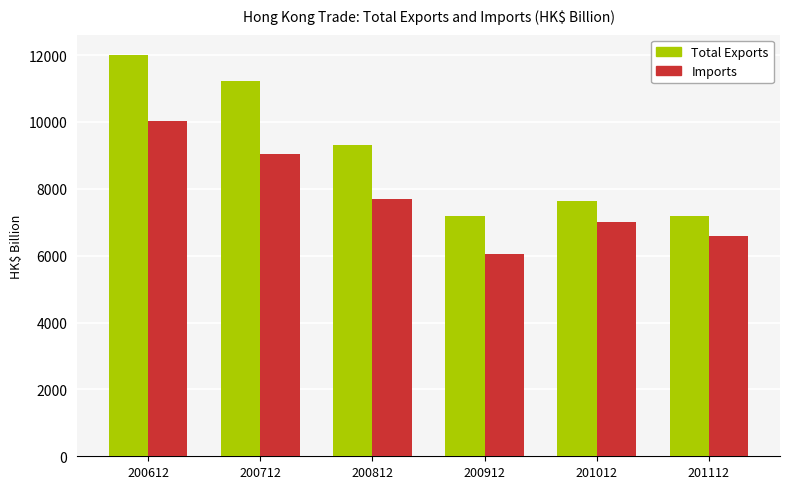

Which category has the lowest value across all series?

200912